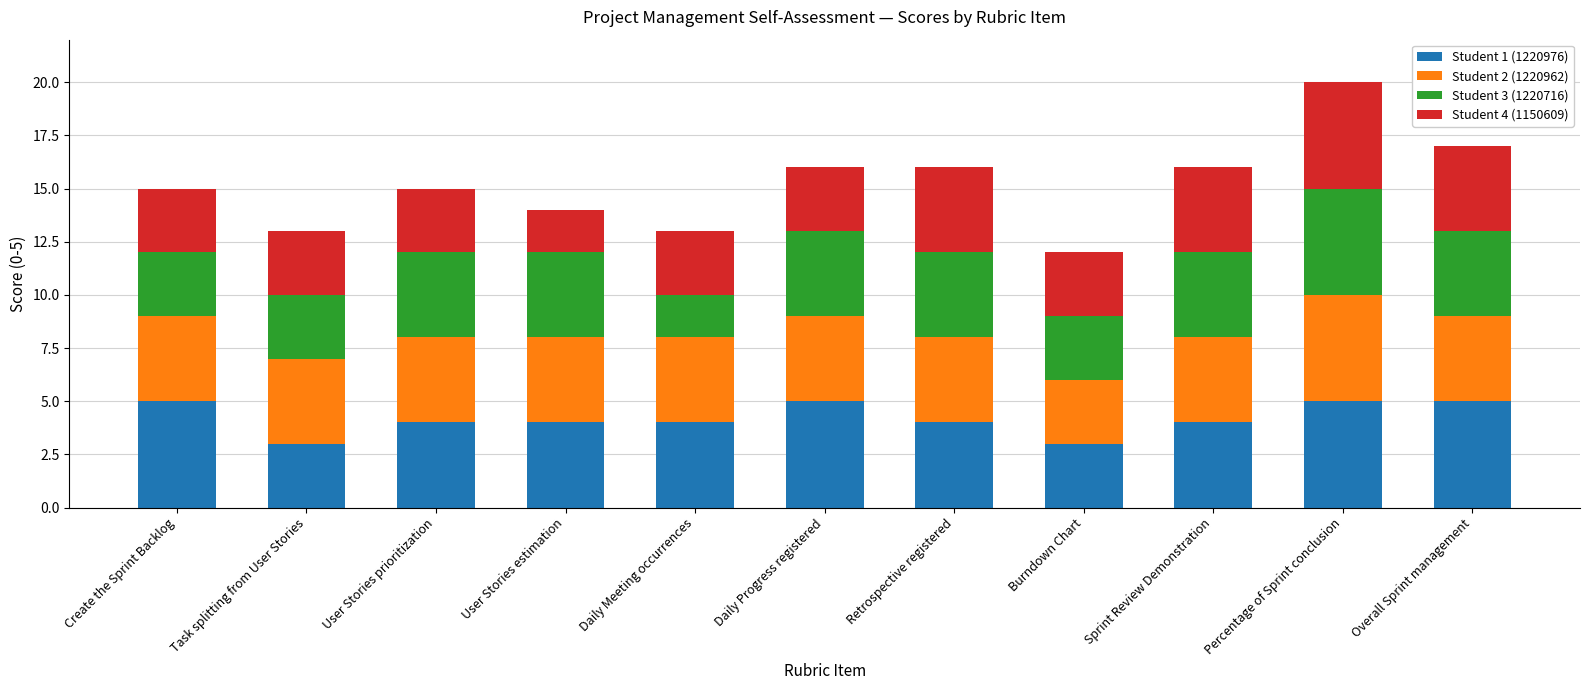

At which category is the sum across all series the highest?

Percentage of Sprint conclusion